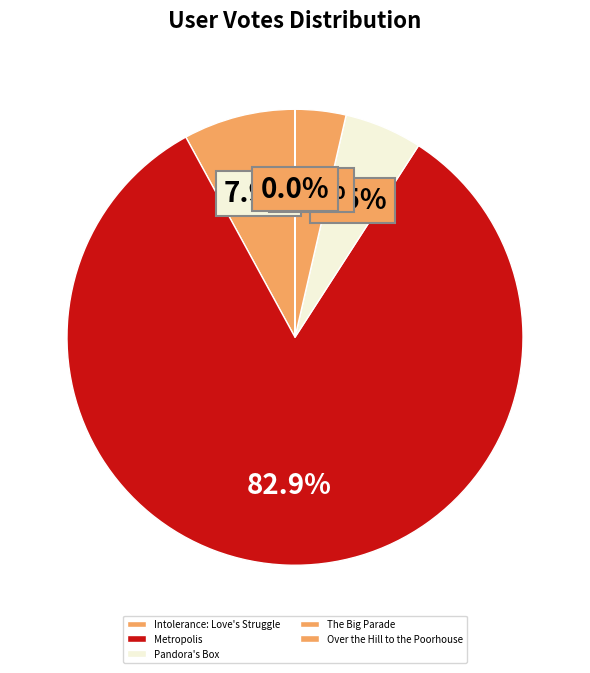

Rank the categories by value from lowest to highest.

Over the Hill to the Poorhouse, The Big Parade, Pandora's Box, Intolerance: Love's Struggle, Metropolis